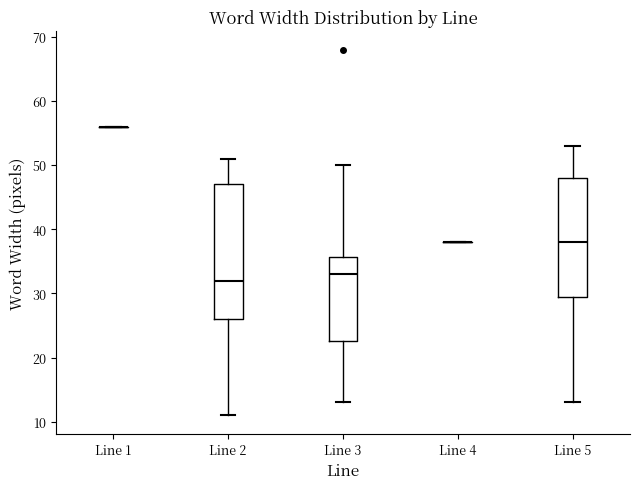

Reading left to right, read every box against the y-axis: the position of its median line, the range the box covers, and the ends of its whiskers. The values are not printed on the chart, so give them approximately, as read against the axis.

Line 1: box collapsed to a line at 56, whiskers 56 to 56
Line 2: median 32, box 26 to 47, whiskers 11 to 51
Line 3: median 33, box 23 to 36, whiskers 13 to 50
Line 4: box collapsed to a line at 38, whiskers 38 to 38
Line 5: median 38, box 30 to 48, whiskers 13 to 53